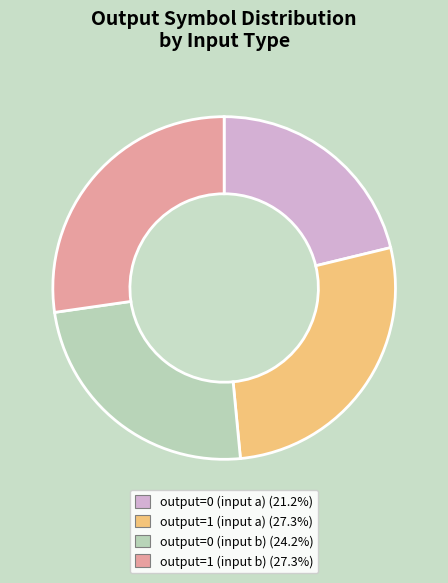

Which slice is the smallest?

output=0 (input a)